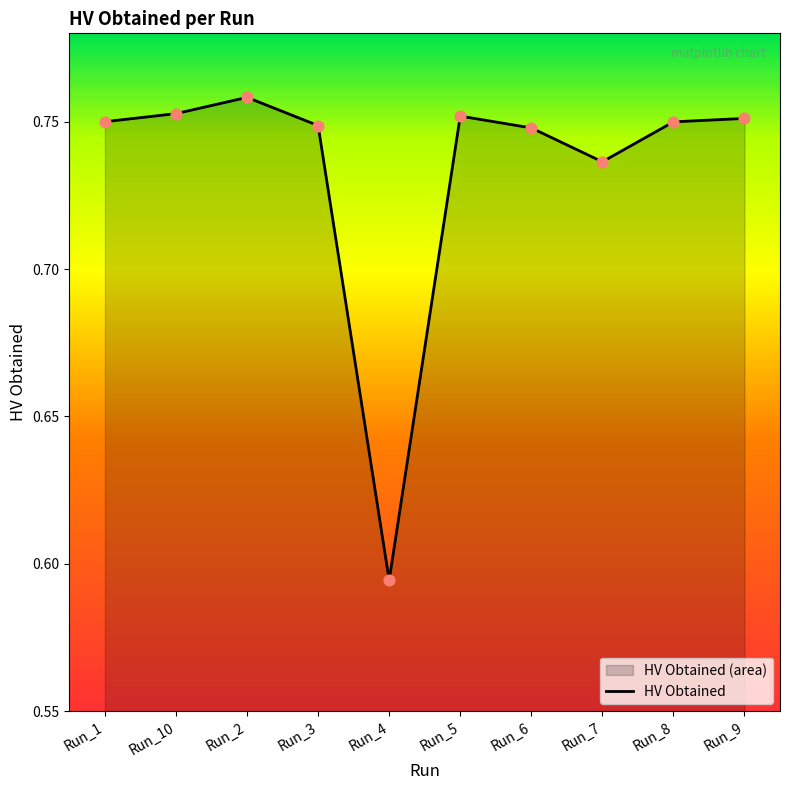

Which has a higher value, Run_7 or Run_1?

Run_1